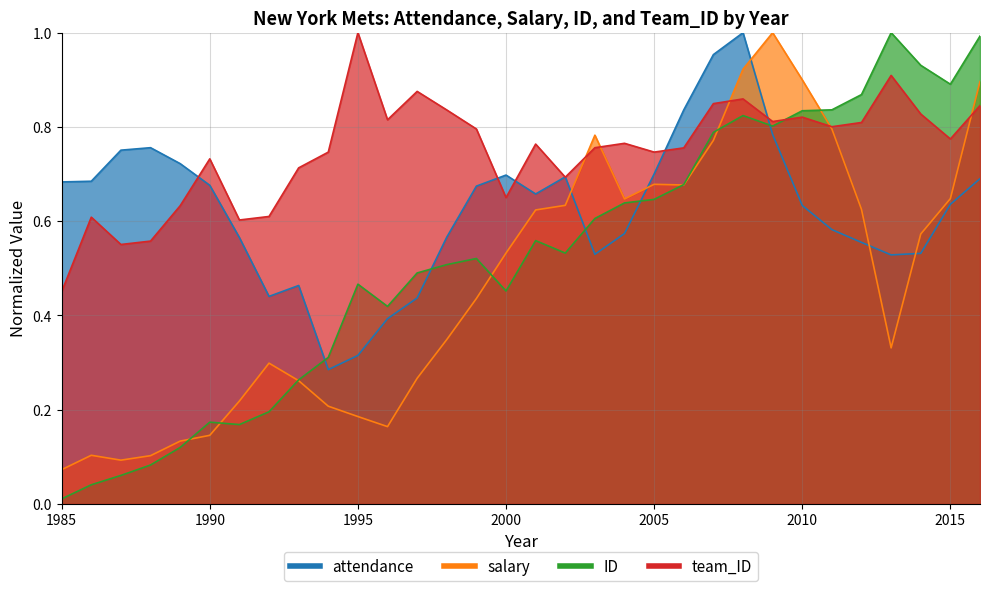

Between 1986 and 1991, which series saw the biggest shift?

ID